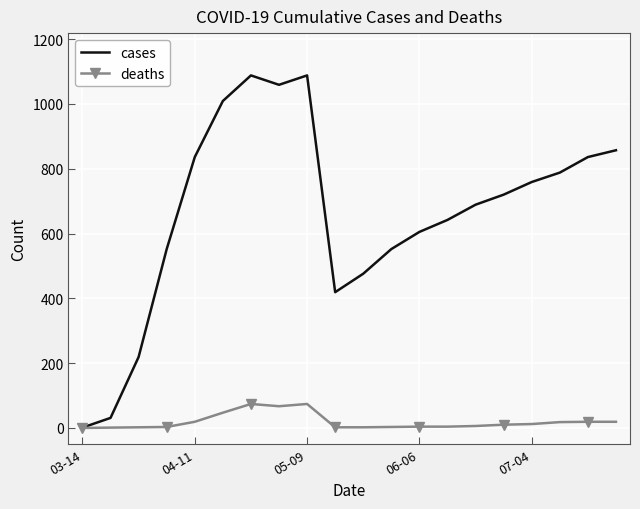

What is the difference between the maximum and minimum values in the deaths series?

74